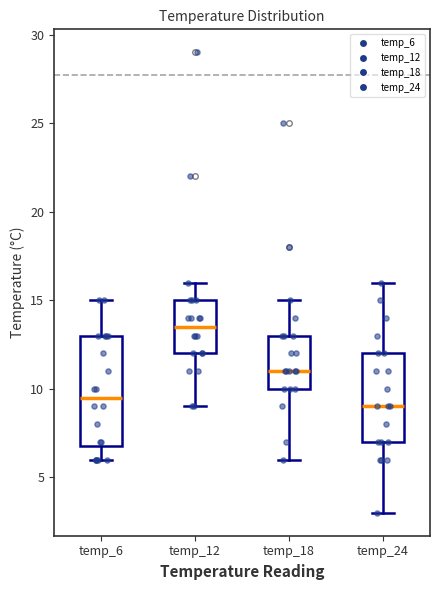

Reading left to right, transcribe this box plot: for each box, give where its median line is, the range the box spans, and where its two whiskers end, as read against the y-axis. The values are not printed on the chart, so give them approximately, as read against the axis.

temp_6: median 9.5, box 7.0 to 13.0, whiskers 6.0 to 15.0
temp_12: median 13.5, box 12.0 to 15.0, whiskers 9.0 to 16.0
temp_18: median 11.0, box 10.0 to 13.0, whiskers 6.0 to 15.0
temp_24: median 9.0, box 7.0 to 12.0, whiskers 3.0 to 16.0